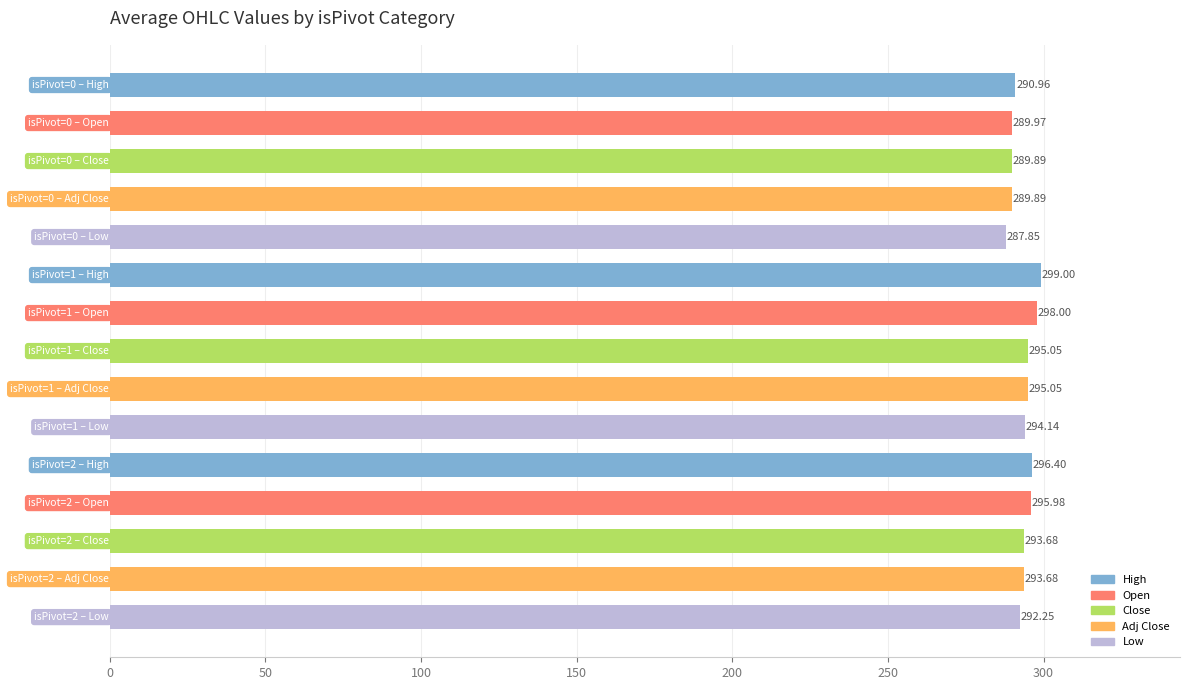

What is the sum of all values?

4401.8